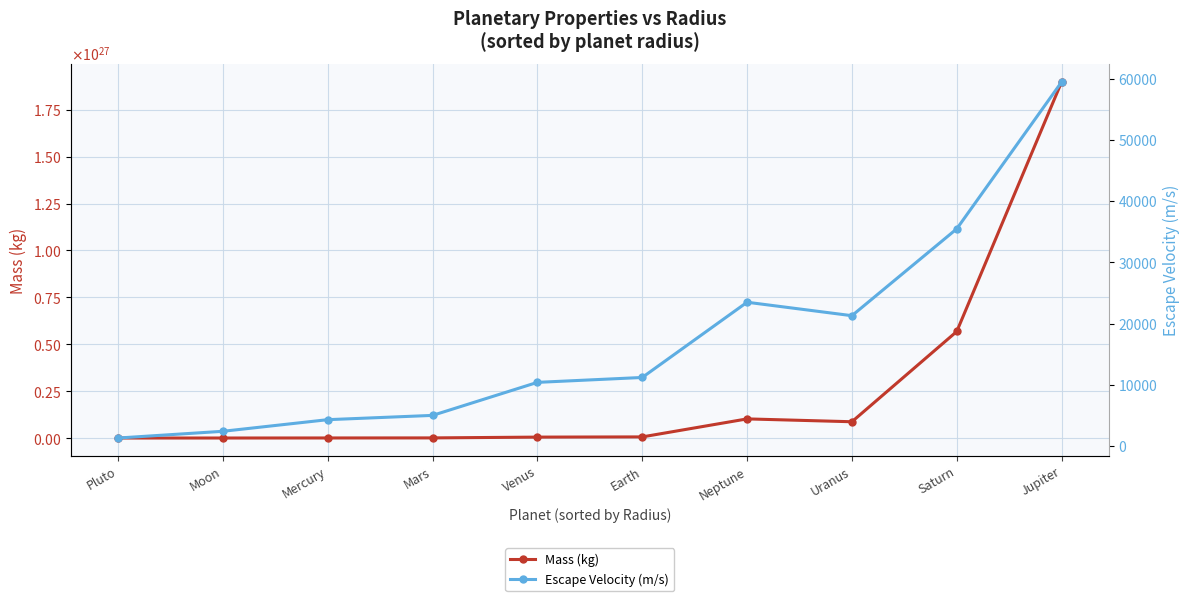

True or false: Mass (kg) has a value of 986762941982762176872448 at Mars.

False